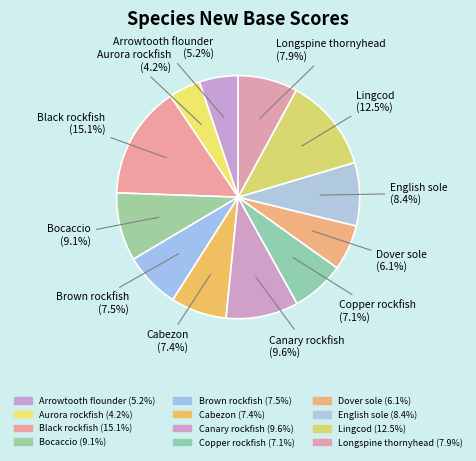

How many segments does this pie chart have?

12